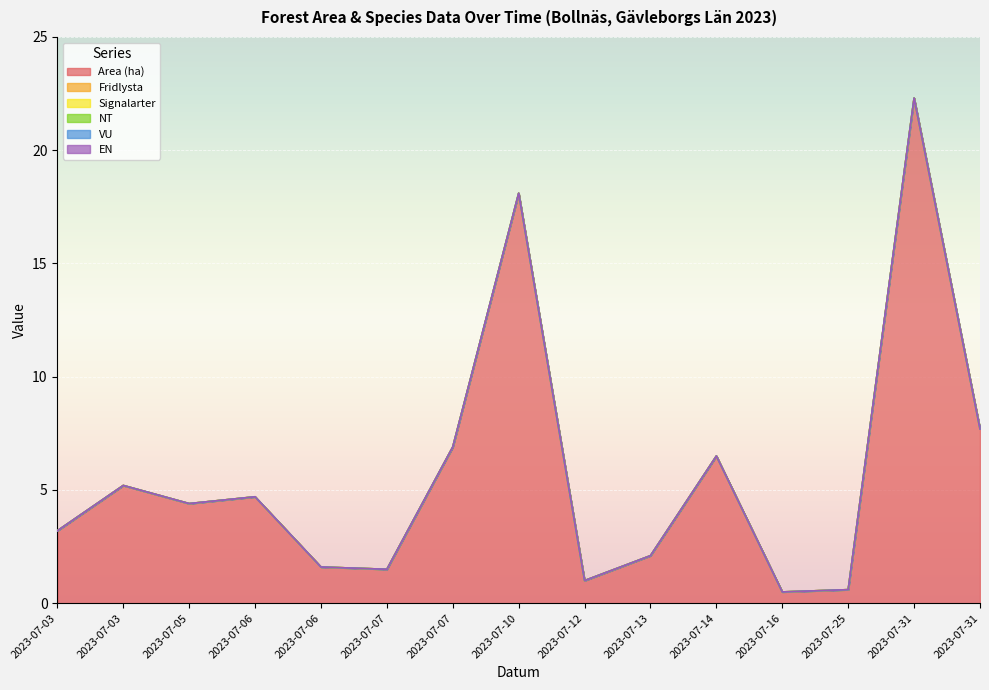

What is the spread (max minus min) of values at 2023-07-16?

0.5